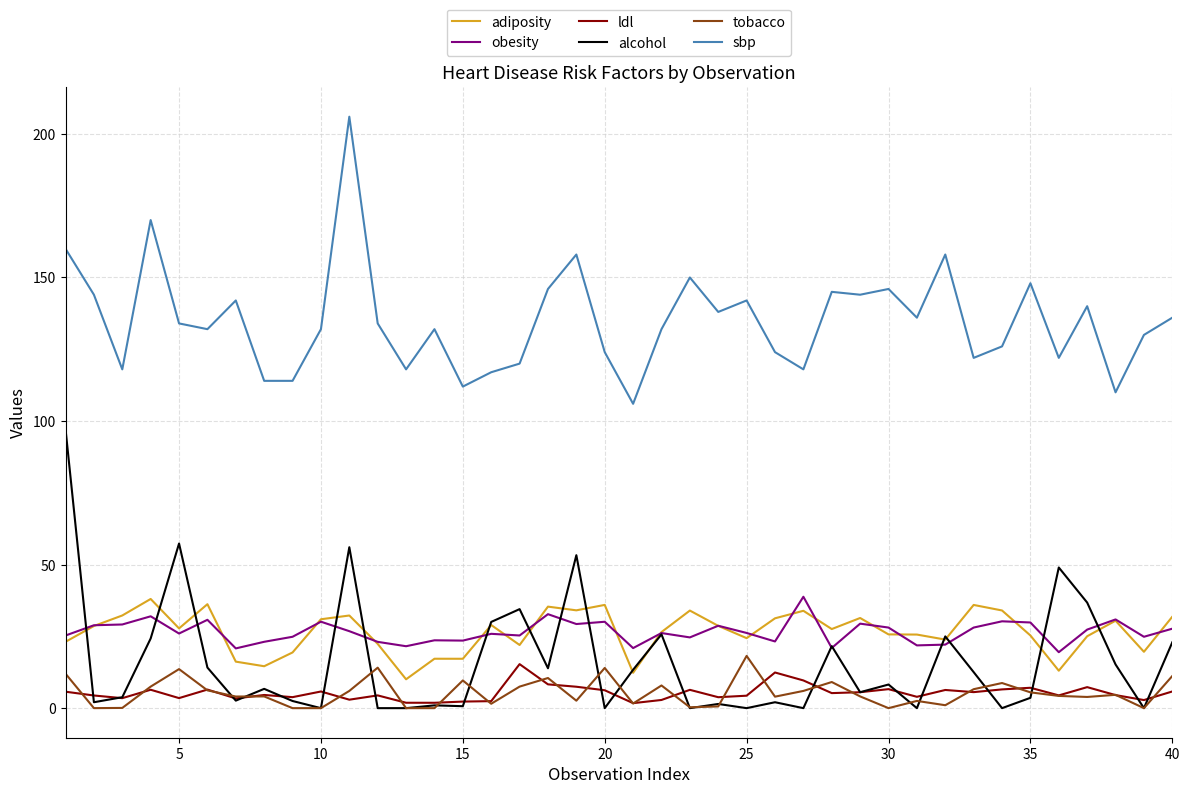

Does the chart display data point markers on the line(s)?

No